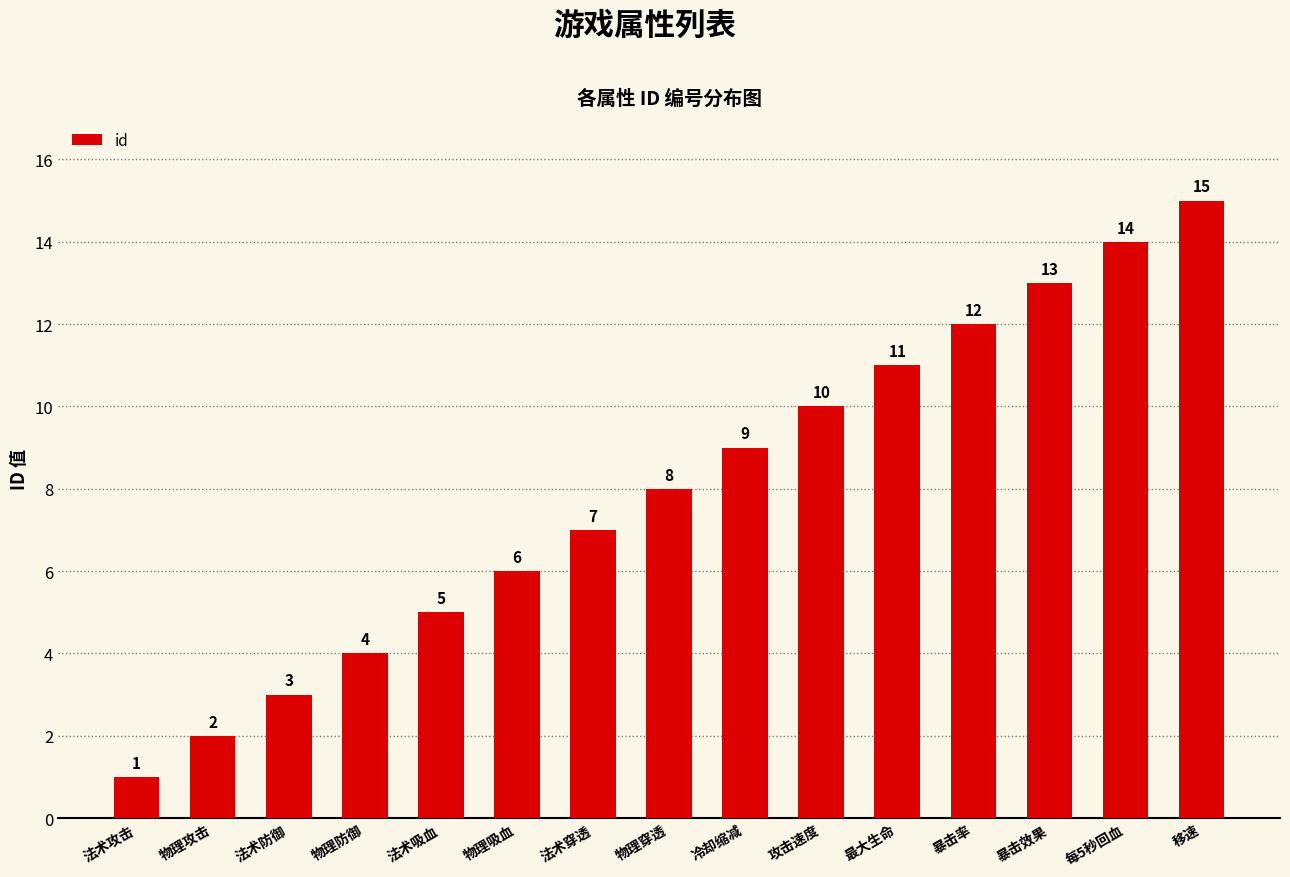

List the labels in order of value, largest first.

移速, 每5秒回血, 暴击效果, 暴击率, 最大生命, 攻击速度, 冷却缩减, 物理穿透, 法术穿透, 物理吸血, 法术吸血, 物理防御, 法术防御, 物理攻击, 法术攻击